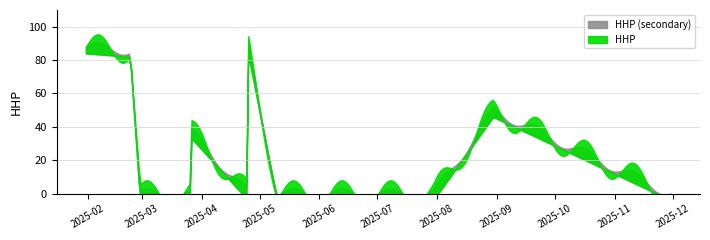

The value at 33 is 19. True or false?

False